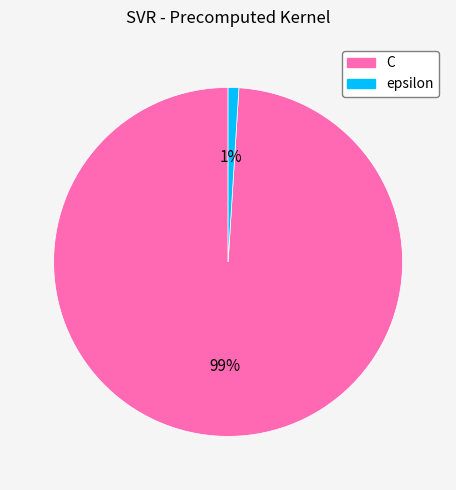

How many slices are in this pie chart?

2